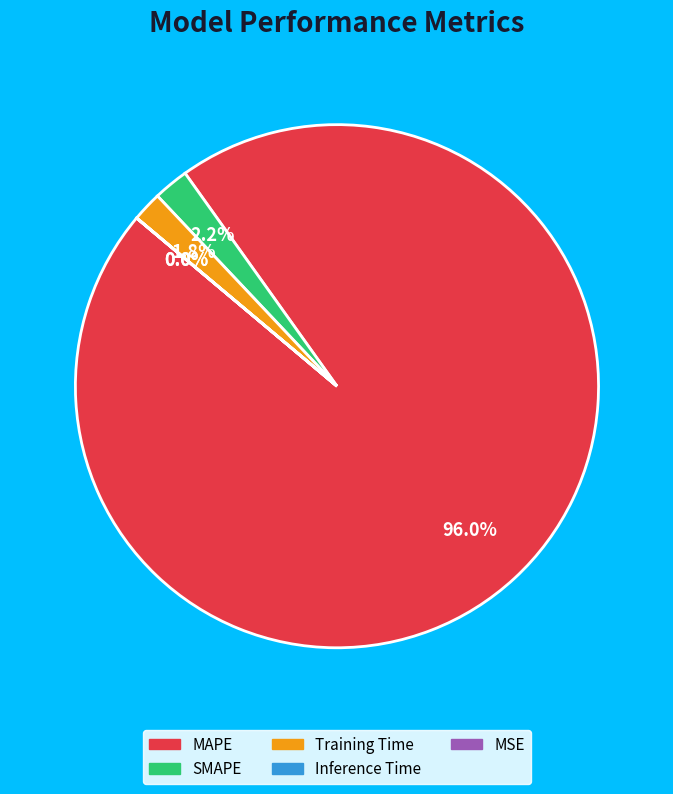

Which slice is the largest?

MAPE